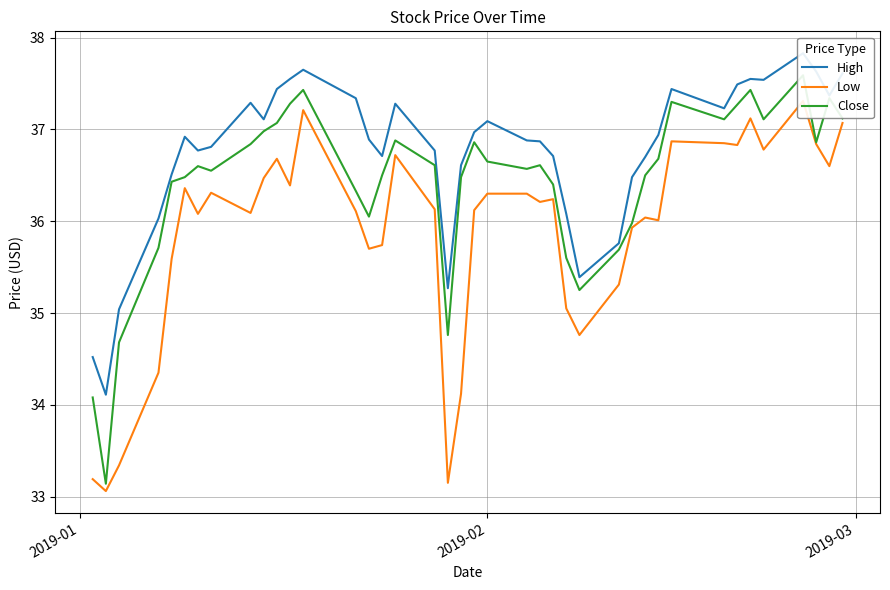

Which series has the widest spread of values?

Close